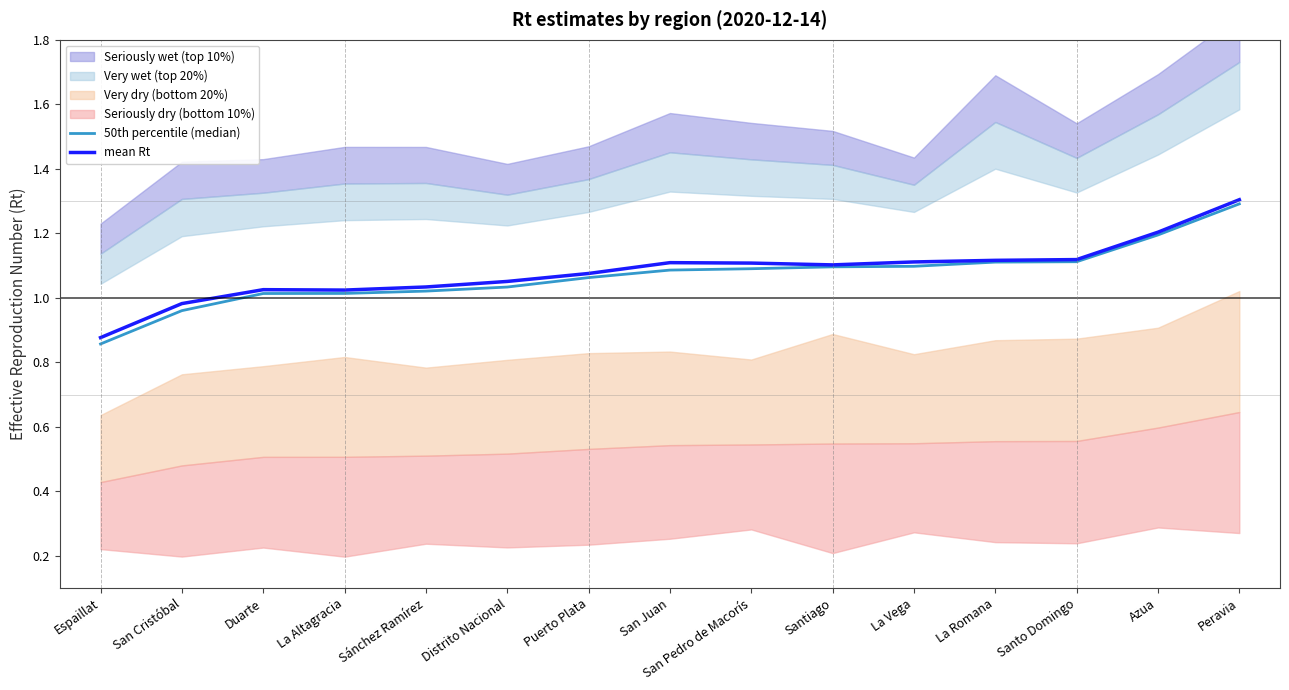

What is the difference between the maximum and minimum values in the mean Rt series?

0.4